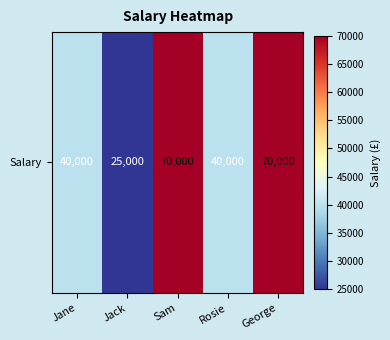

How many series are shown in this chart?

1